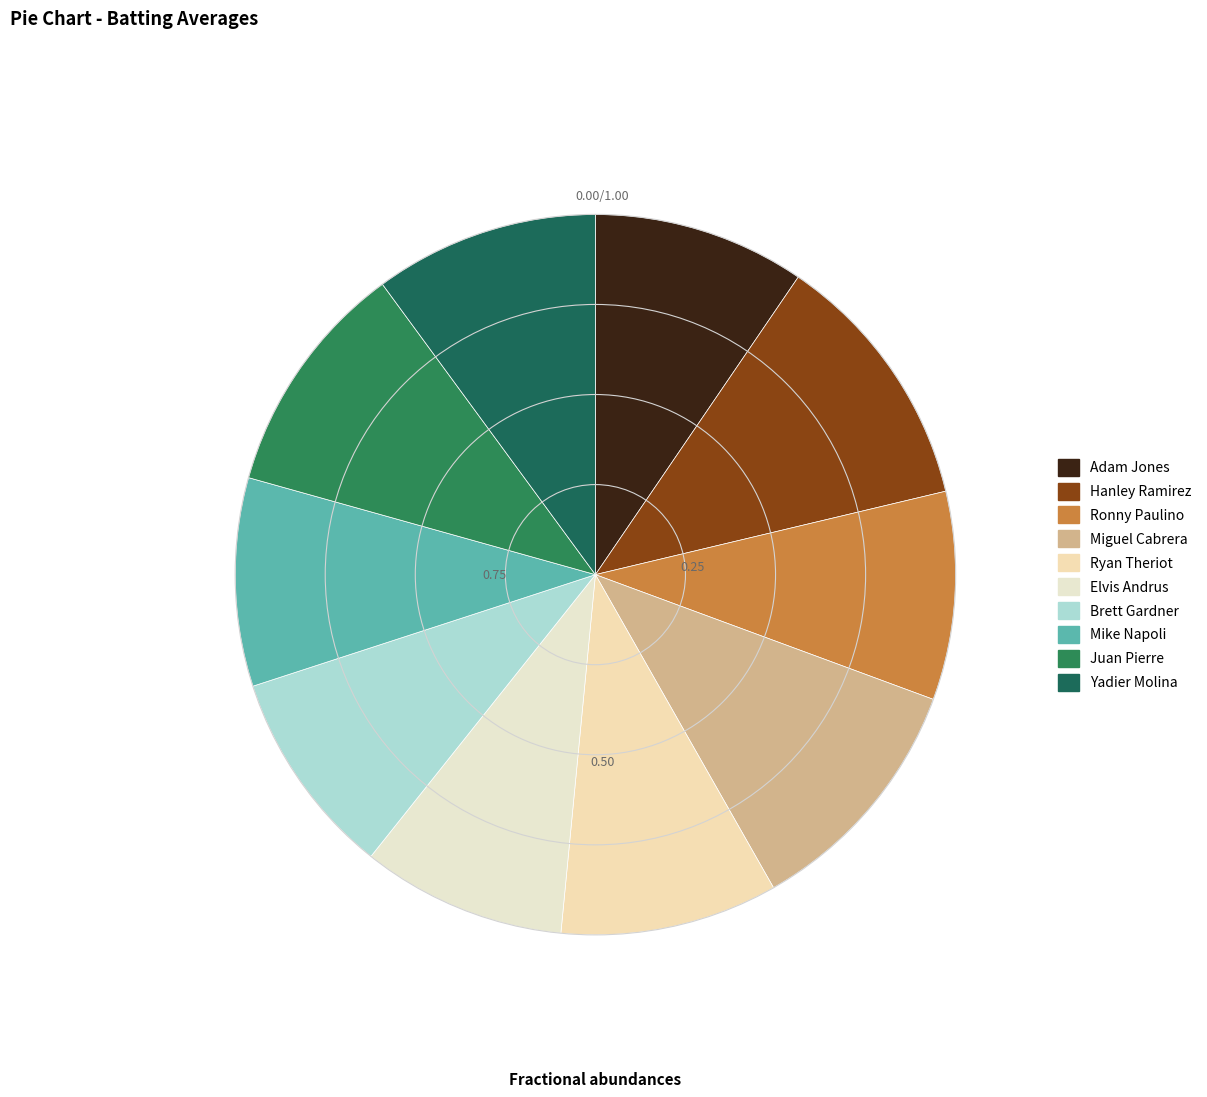

Rank the categories by value from highest to lowest.

Hanley Ramirez, Miguel Cabrera, Juan Pierre, Yadier Molina, Ryan Theriot, Adam Jones, Ronny Paulino, Mike Napoli, Brett Gardner, Elvis Andrus